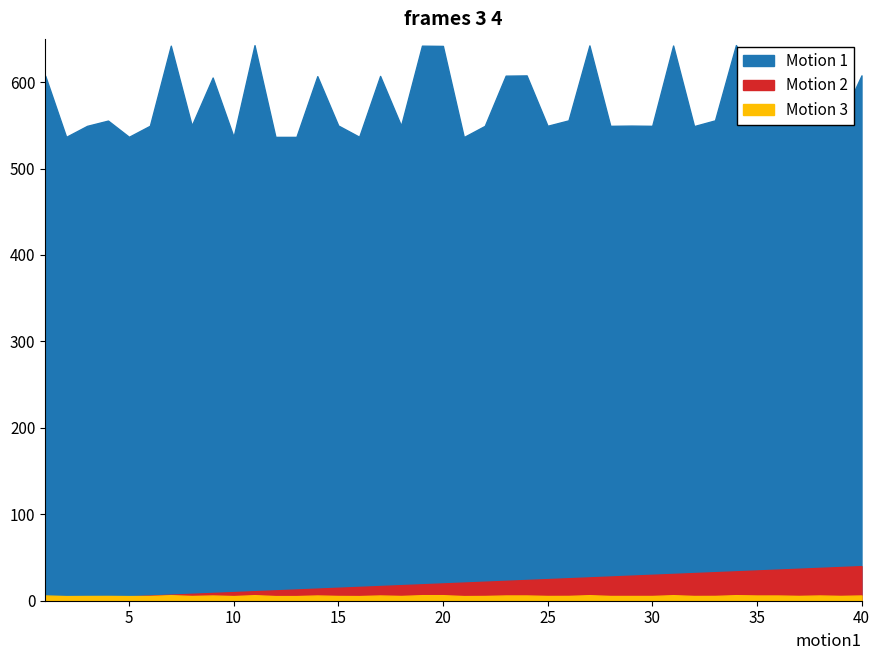

What is the spread (max minus min) of values at 39?

550.1